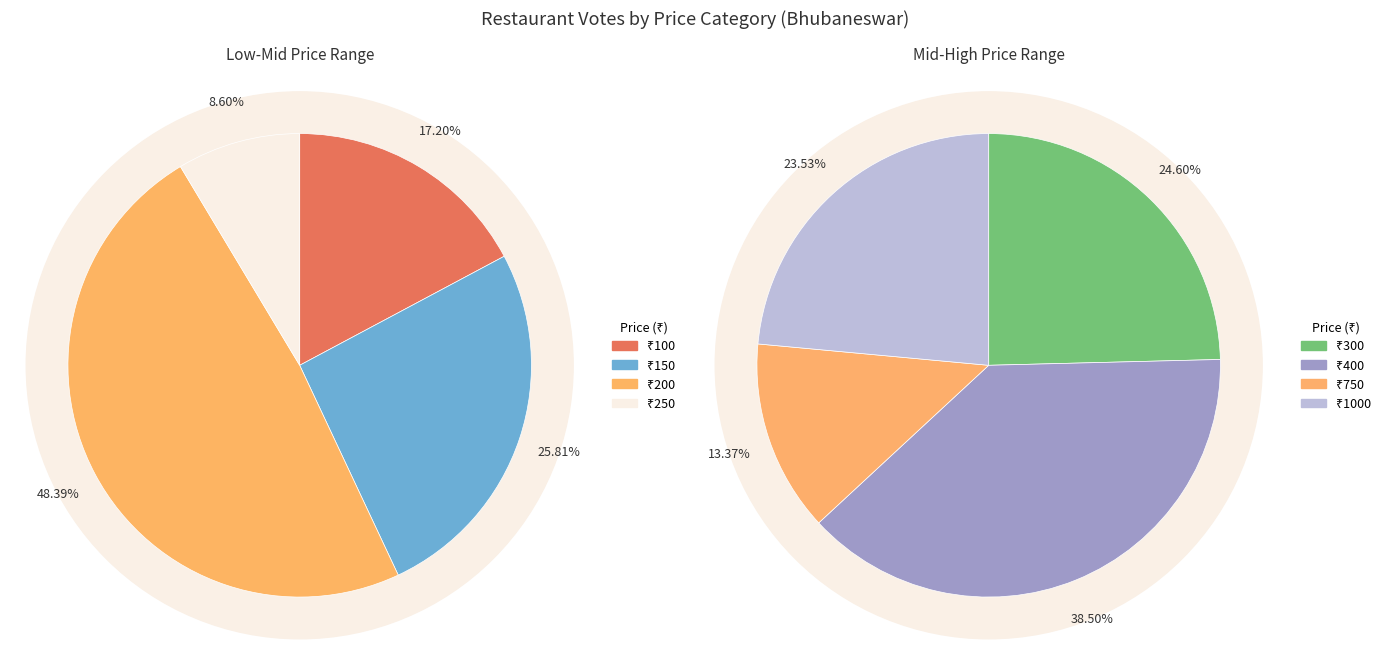

Combined, do 150 and 250 account for over 50%?

No